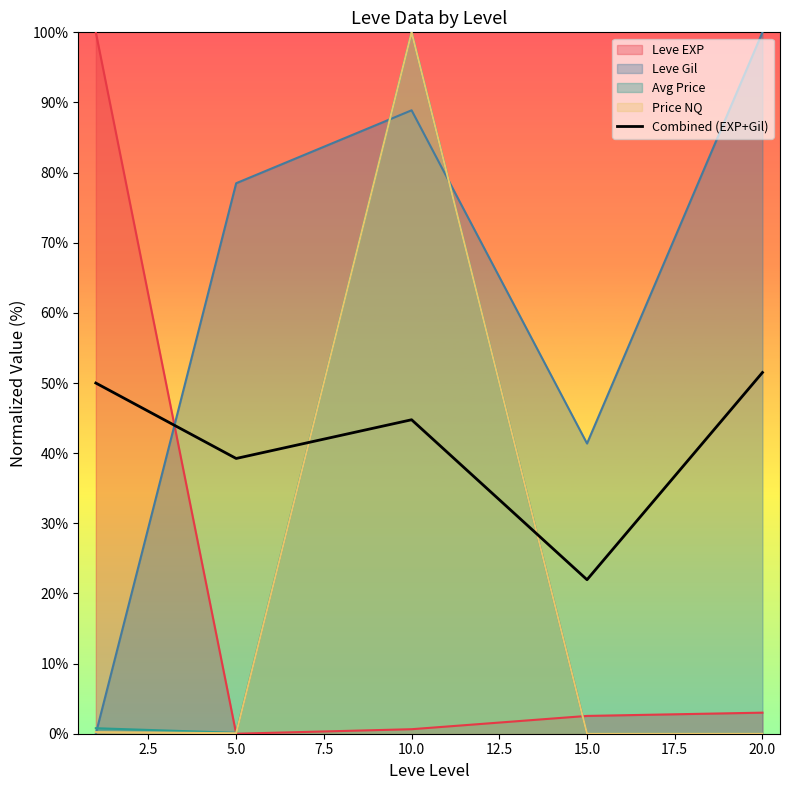

What is the maximum value shown in the chart?

100.0